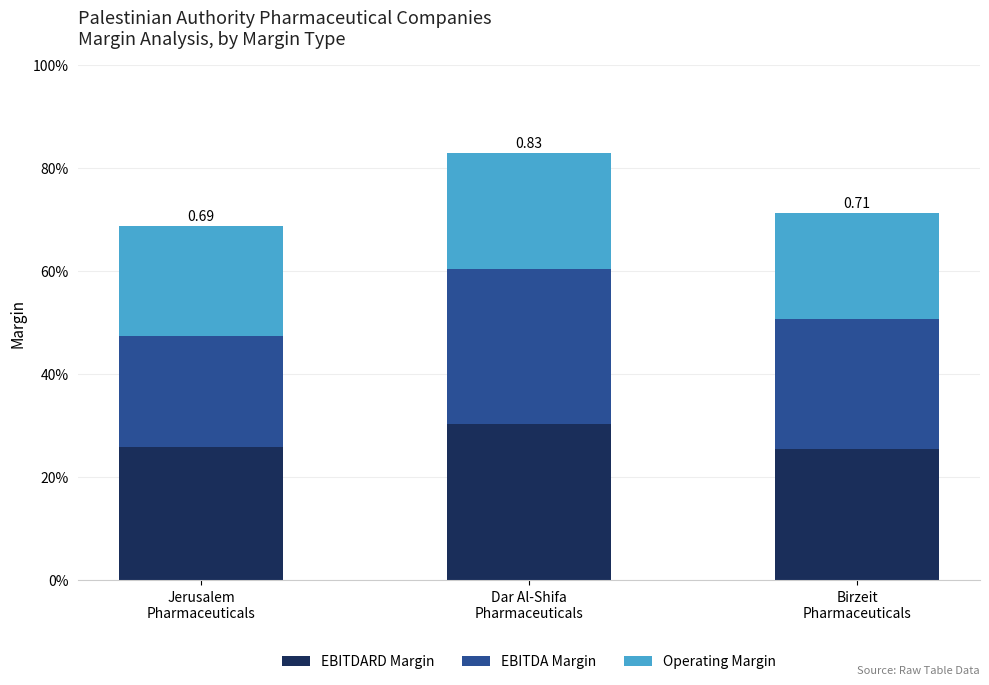

Does the chart contain stacked bars?

Yes